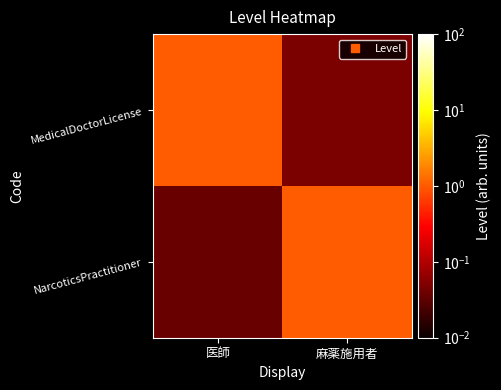

What is the spread (max minus min) of values at 医師?

1.0